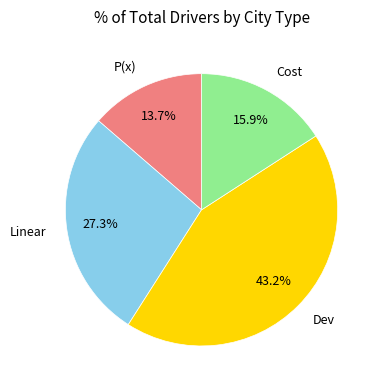

To the nearest percent, what portion does Cost represent?

16%